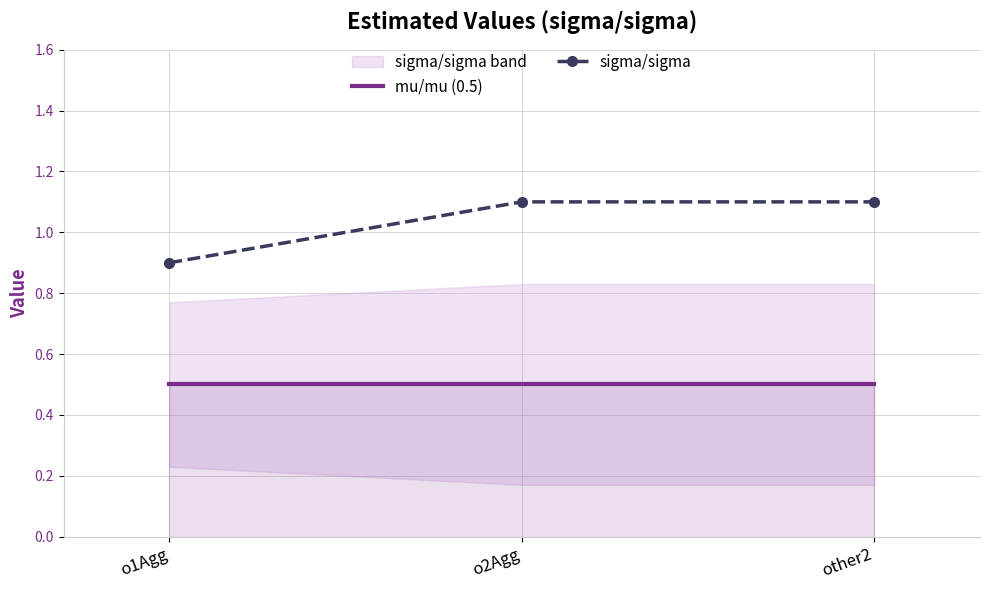

What is the label of the 1st point from the right?

other2